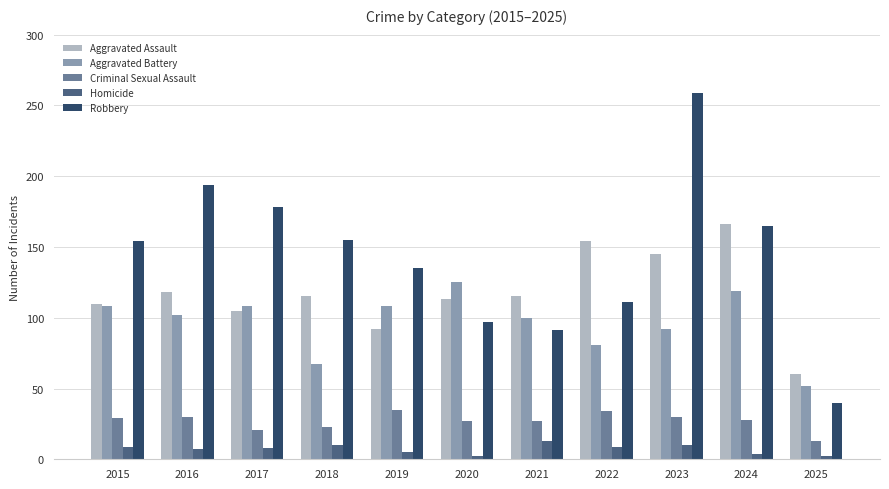

What is the sum of all Aggravated Battery values?

1062